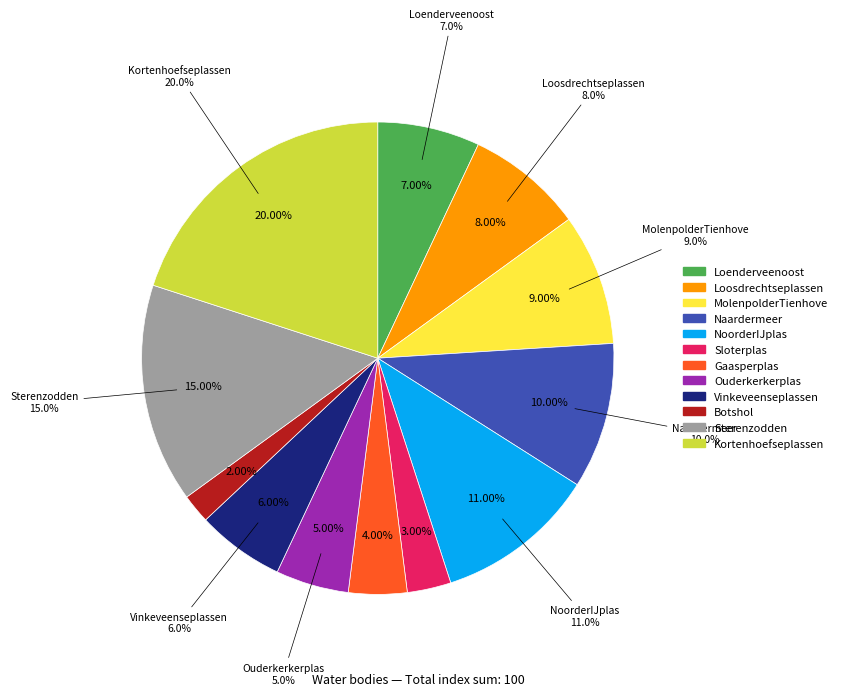

Which category has the biggest portion of the pie?

Kortenhoefseplassen